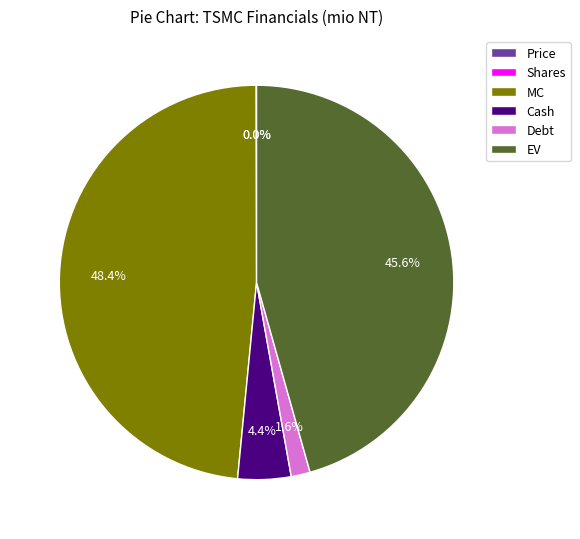

Does any single category account for the majority?

No